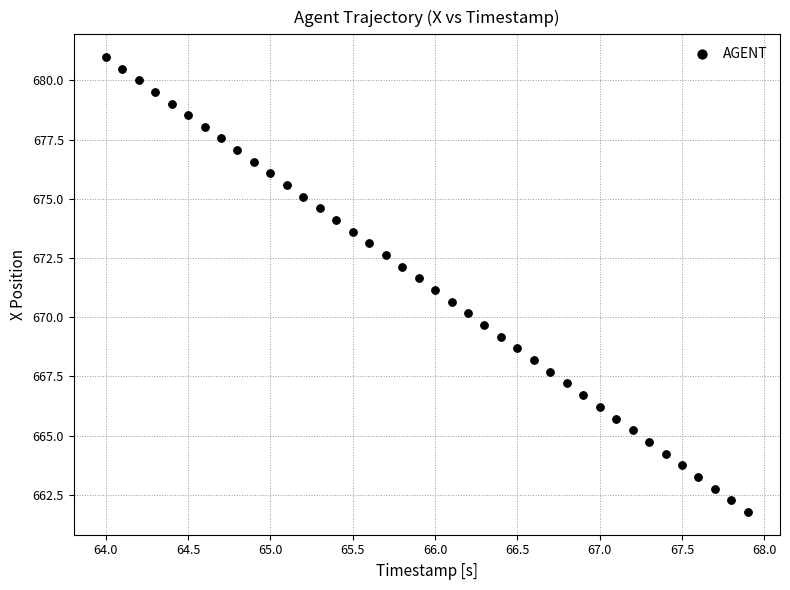

What is the range of Y values (max minus min)?

19.2